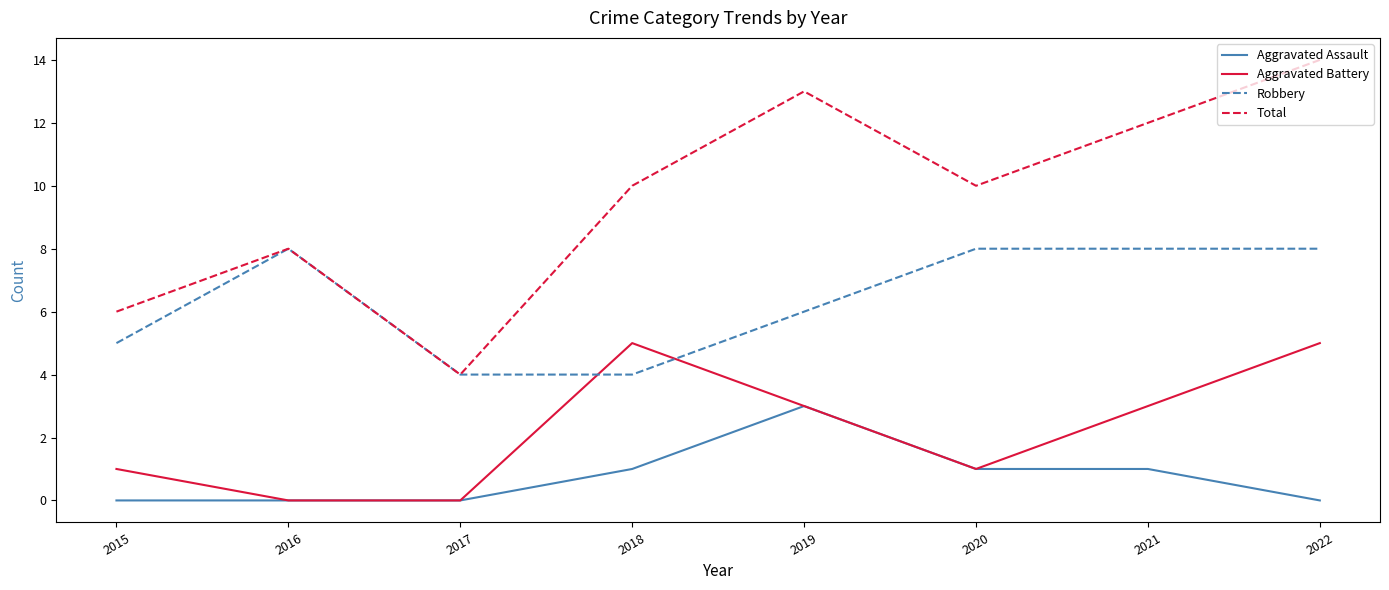

Is it true that Robbery equals 4 at 2017?

True